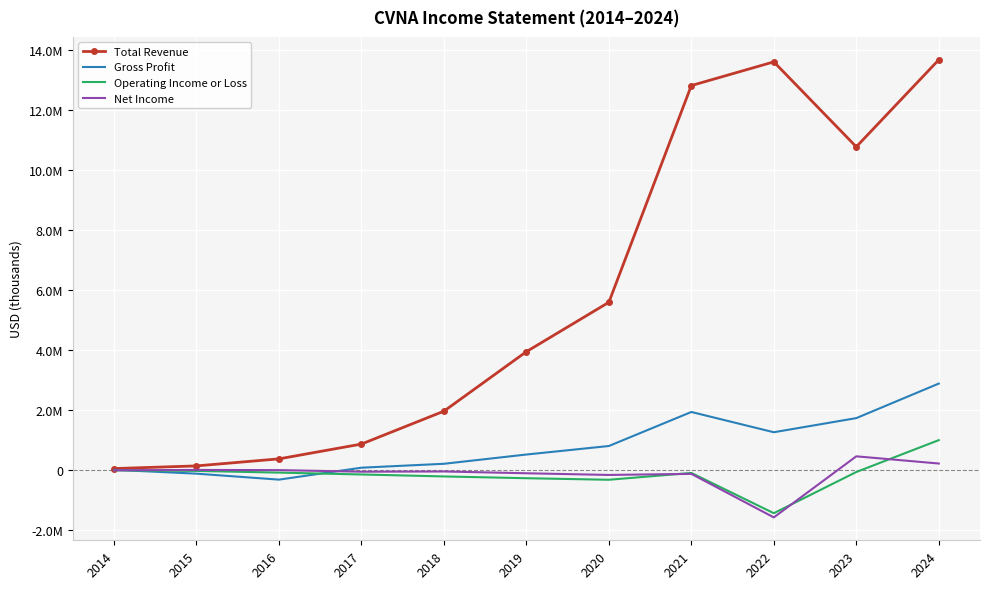

What are all the series names shown in the legend?

Total Revenue, Gross Profit, Operating Income or Loss, Net Income